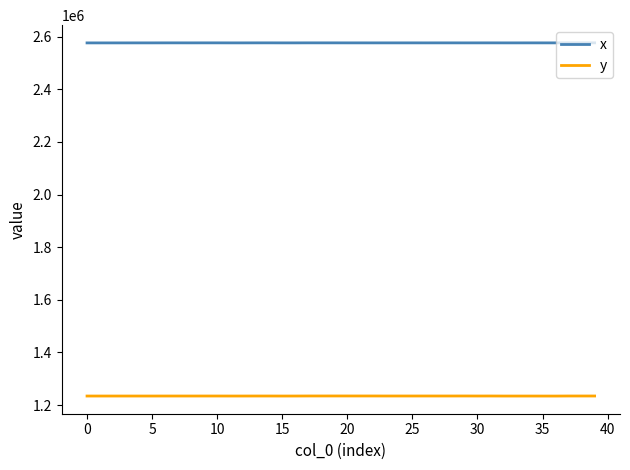

List the series in order of their overall mean, lowest first.

y, x